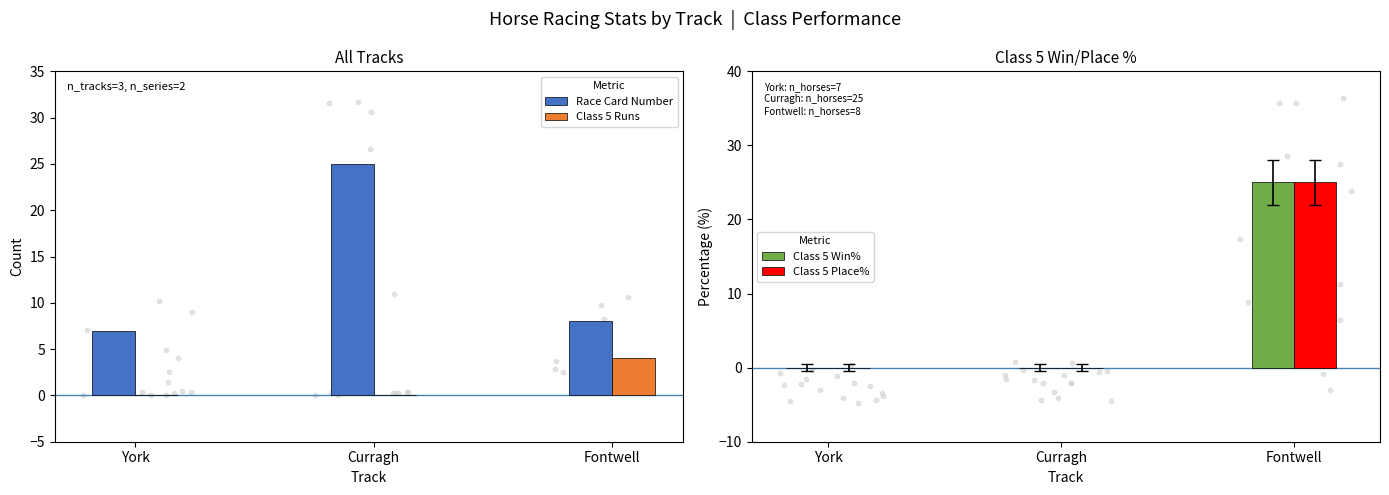

Is the value of Class 5 Place% at Curragh greater than the value of Class 5 Win% at York?

No